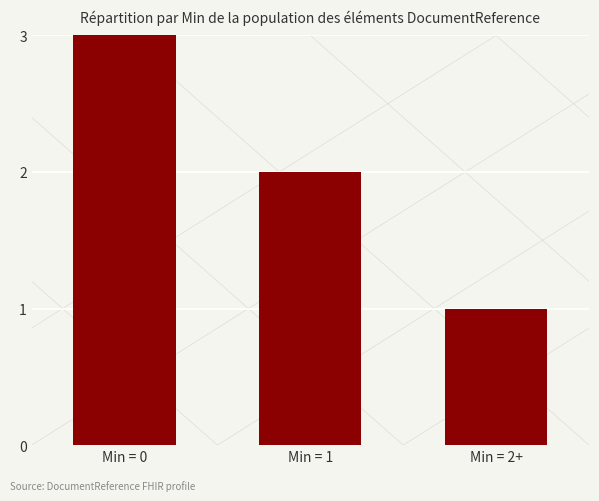

The value at Min = 2+ is 1. True or false?

True